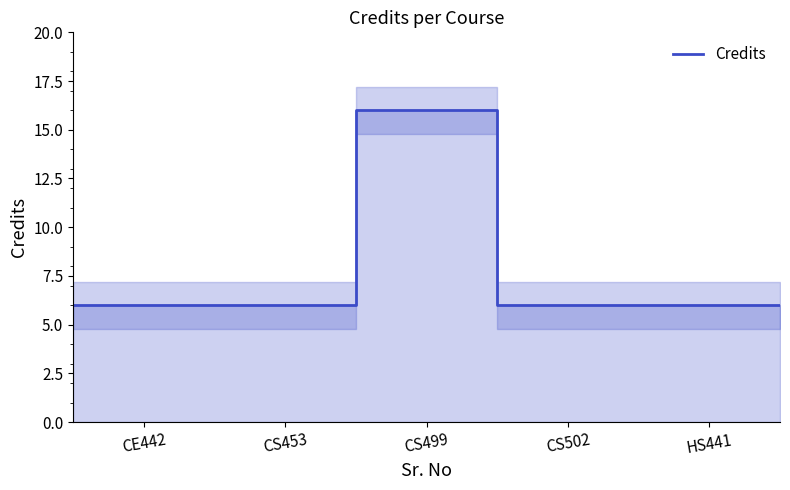

Is it true that the value at CS502 is 10?

False